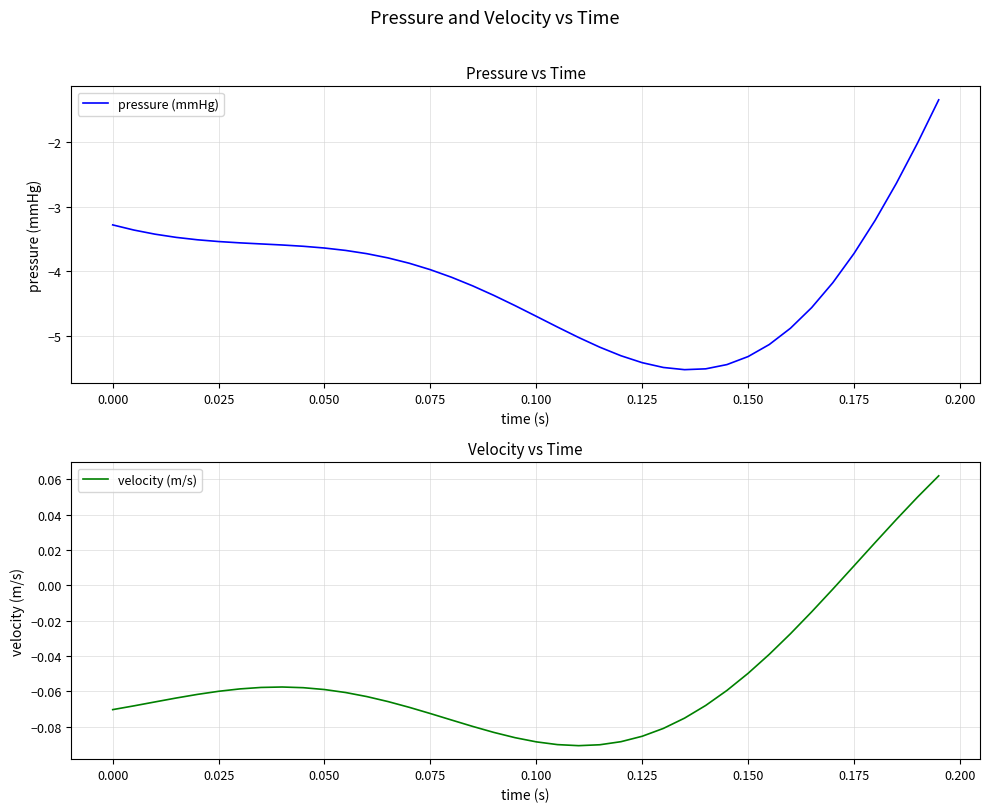

True or false: velocity (m/s) and pressure (mmHg) cross at least once.

False